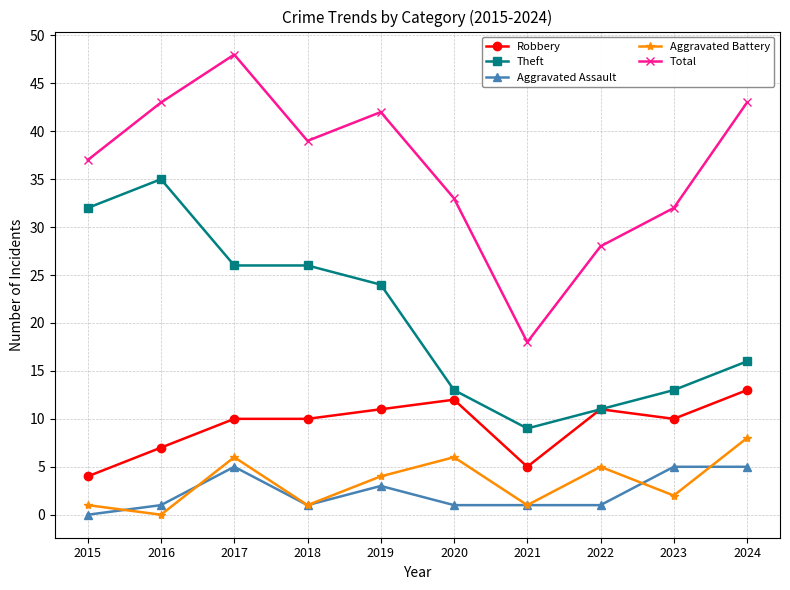

Rank the series by their maximum value, from lowest to highest.

Aggravated Assault, Aggravated Battery, Robbery, Theft, Total